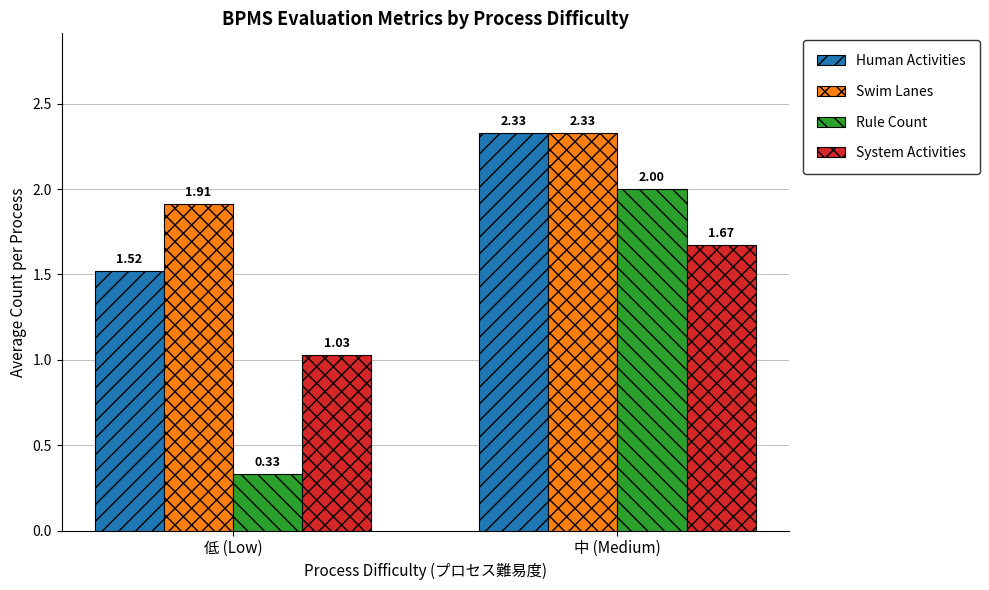

At which category does the chart reach its minimum across all series?

低 (Low)